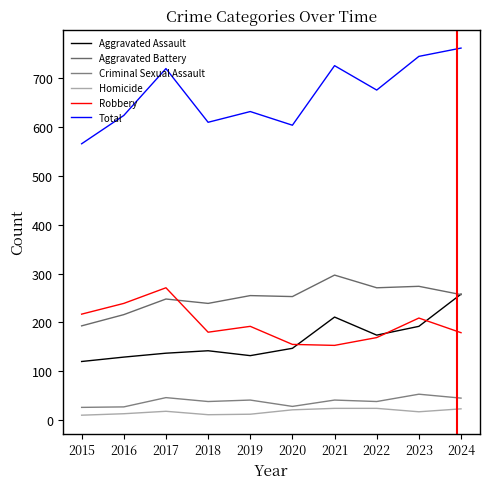

Reading left to right, extract all data points from this chart.

Aggravated Assault: 2015=120	2016=129	2017=137	2018=142	2019=132	2020=147	2021=211	2022=174	2023=192	2024=258
Aggravated Battery: 2015=193	2016=216	2017=248	2018=239	2019=255	2020=253	2021=297	2022=271	2023=274	2024=257
Criminal Sexual Assault: 2015=26	2016=27	2017=46	2018=38	2019=41	2020=28	2021=41	2022=38	2023=53	2024=45
Homicide: 2015=10	2016=13	2017=18	2018=11	2019=12	2020=21	2021=24	2022=24	2023=17	2024=23
Robbery: 2015=217	2016=239	2017=271	2018=180	2019=192	2020=155	2021=153	2022=169	2023=209	2024=179
Total: 2015=566	2016=624	2017=720	2018=610	2019=632	2020=604	2021=726	2022=676	2023=745	2024=762